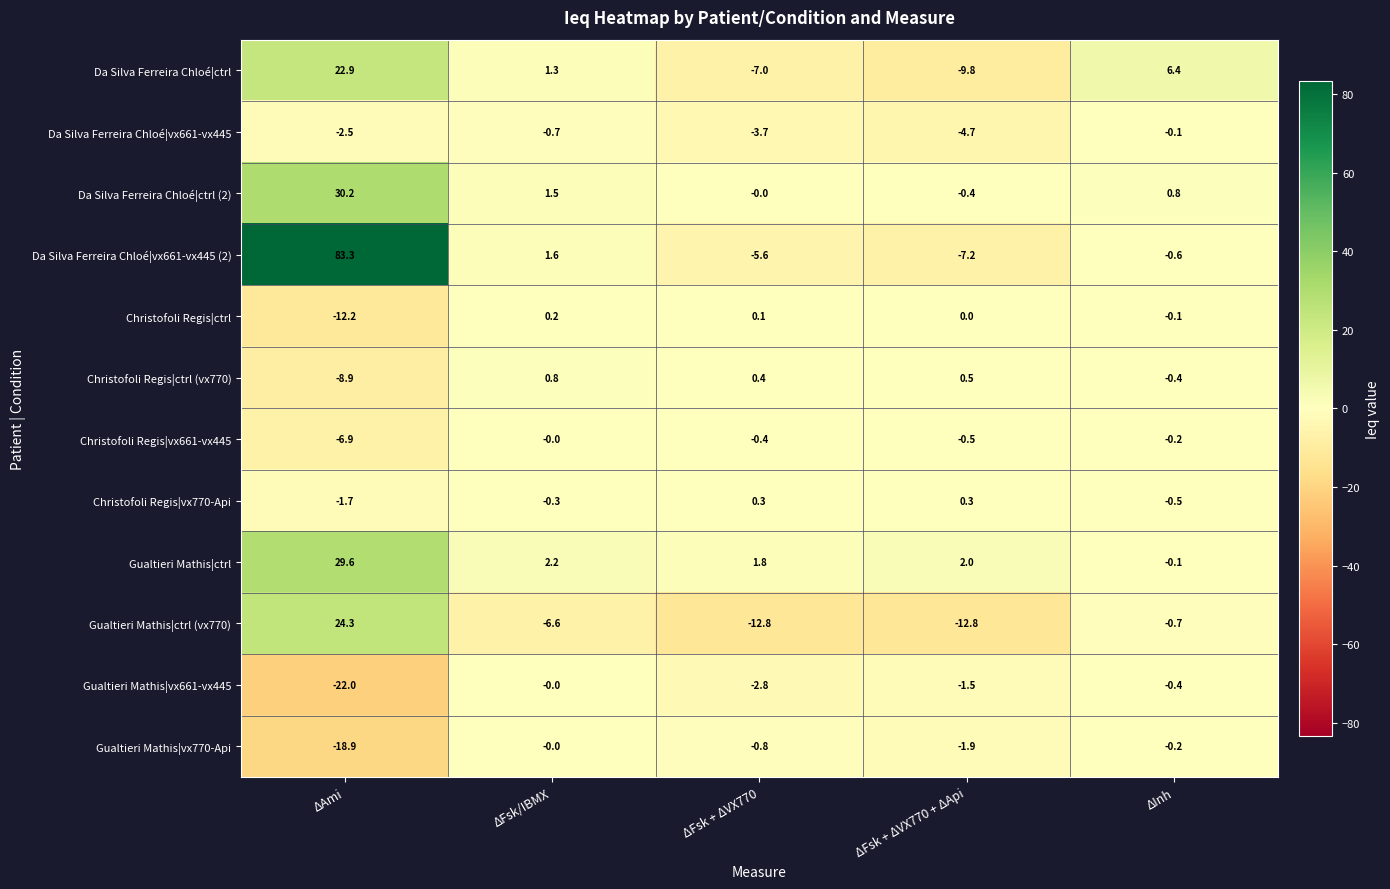

How many values in the Gualtieri Mathis|vx661-vx445 series exceed -1?

2